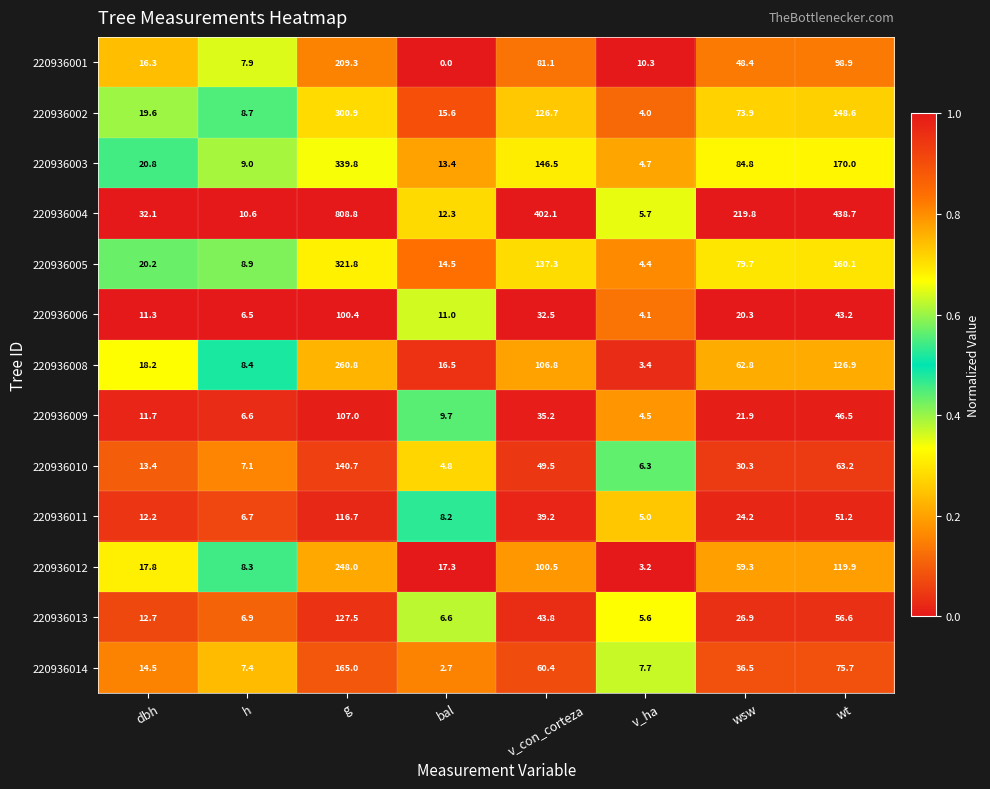

At which label does 220936001 first exceed 48?

g